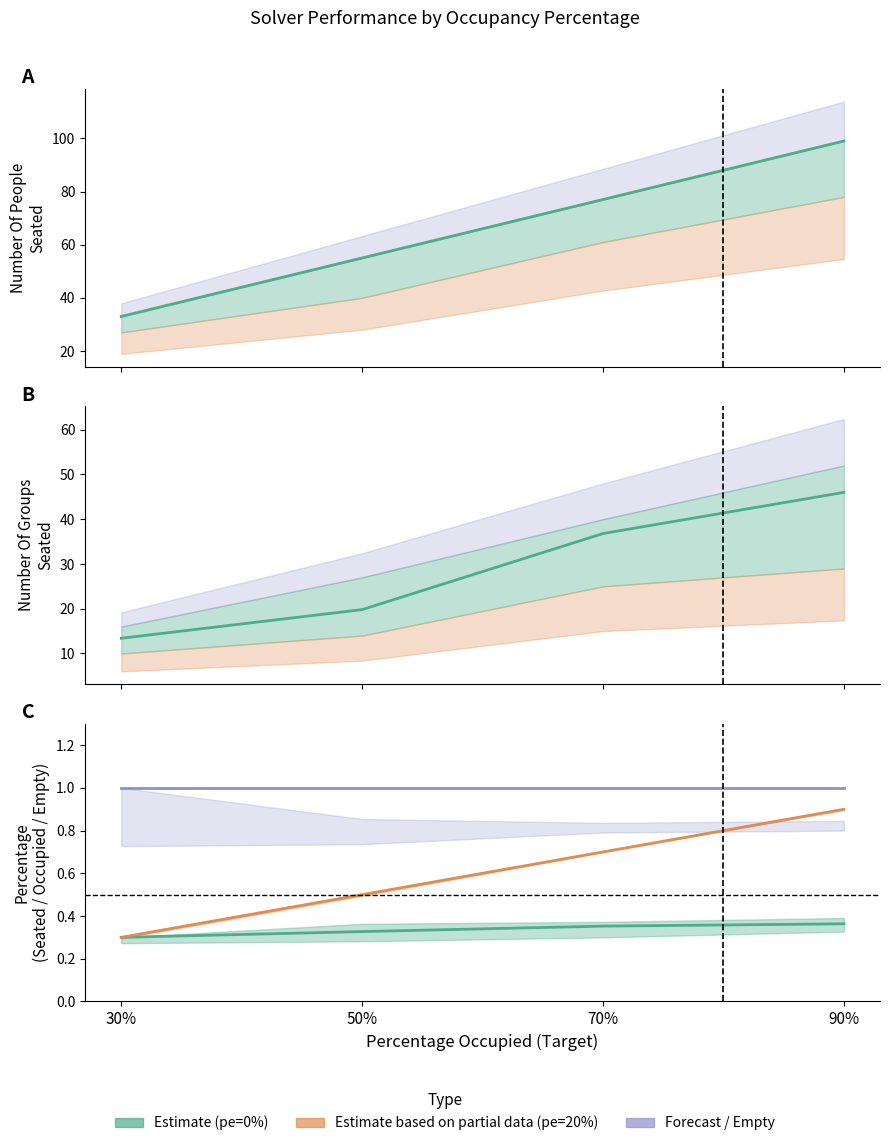

Is it true that PercentageSeated equals 0.4 at 90%?

True